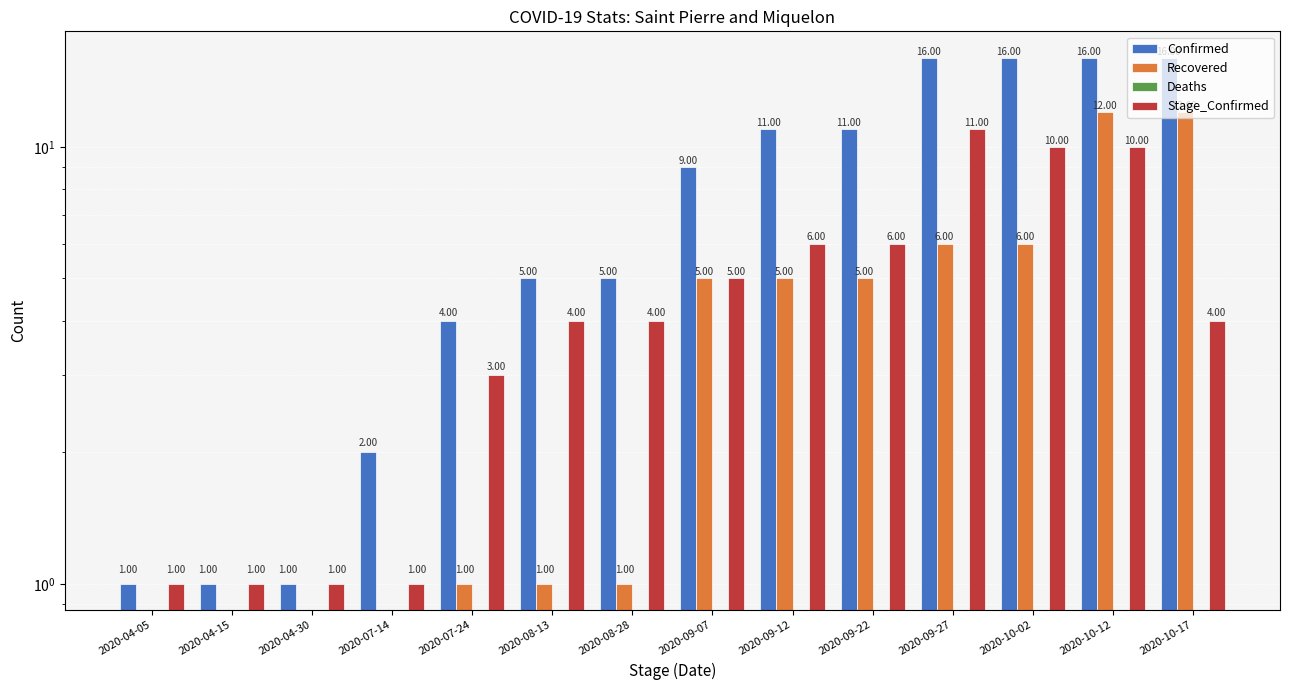

What is the label of the 5th bar from the right?

2020-09-22